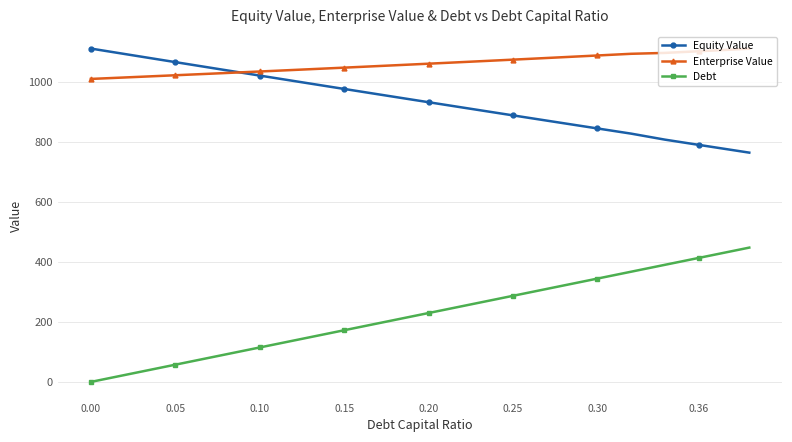

After their last crossing, which series has the higher values: Equity Value or Enterprise Value?

Enterprise Value